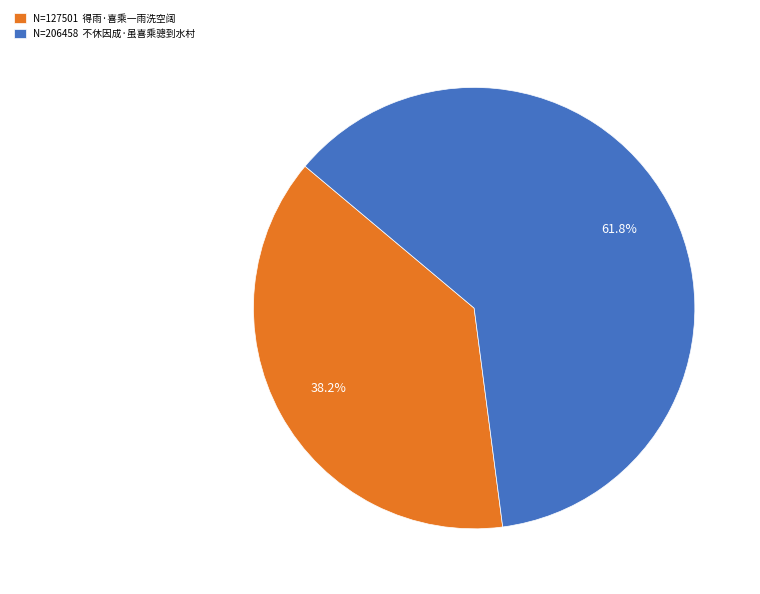

Rank the categories by value from highest to lowest.

N=206458 不休因成·虽喜乘骢到水村, N=127501 得雨·喜乘一雨洗空阔